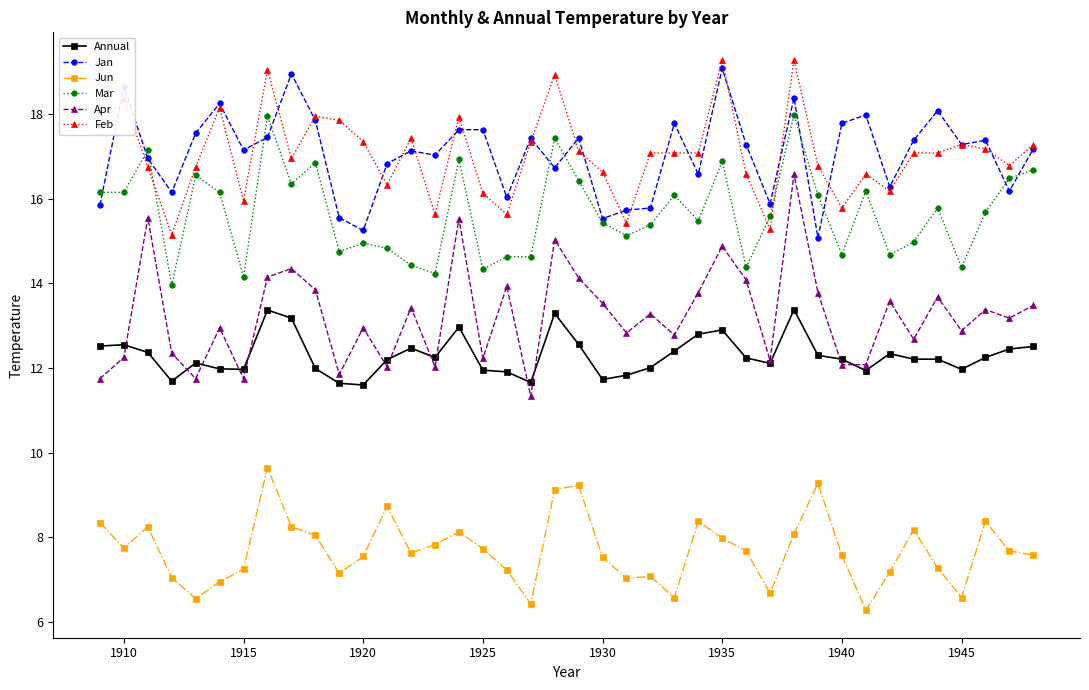

True or false: Annual has more than 1 interior local peaks.

True